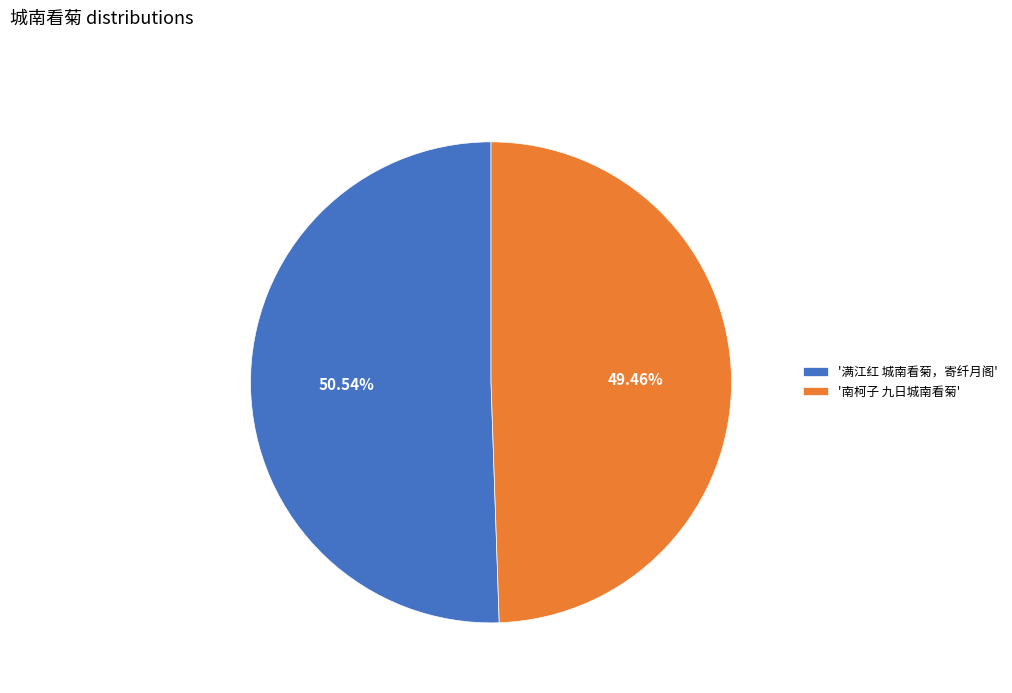

Combined, do '南柯子 九日城南看菊' and '满江红 城南看菊，寄纤月阁' account for over 50%?

Yes